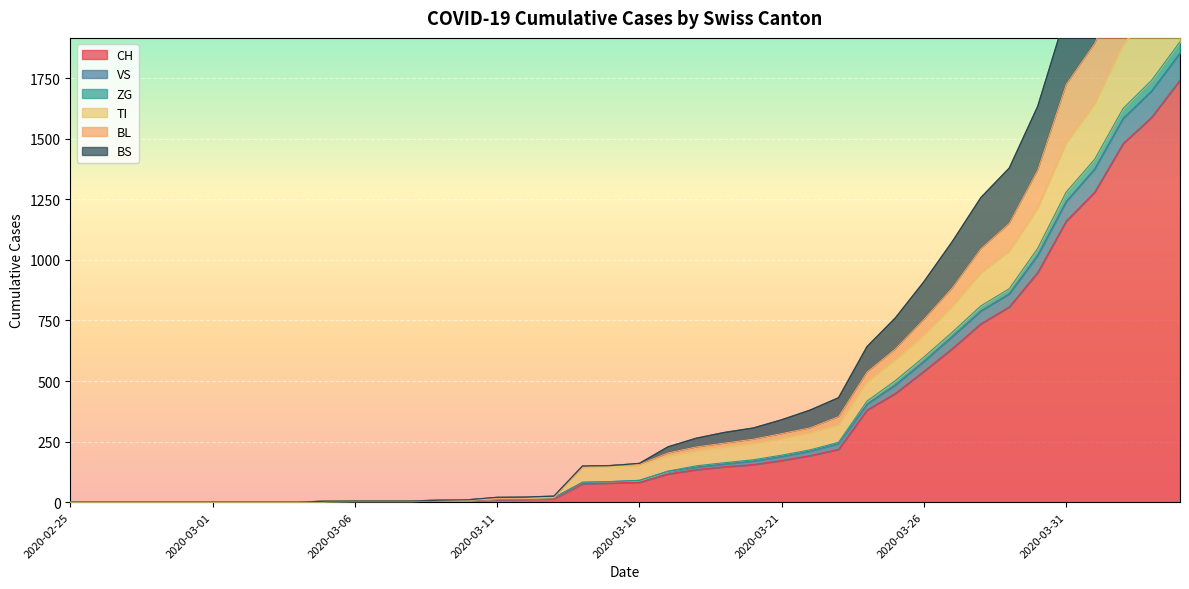

What is the difference between the second highest and second lowest values in the CH series?

1588